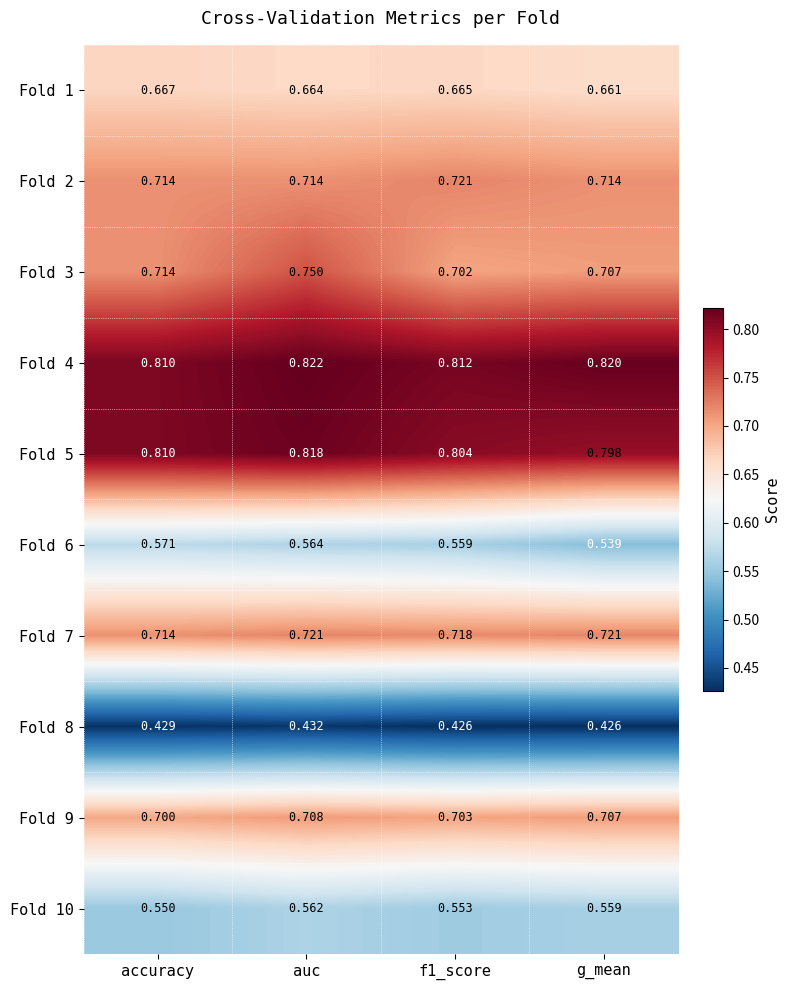

At which category does the chart reach its peak across all series?

auc